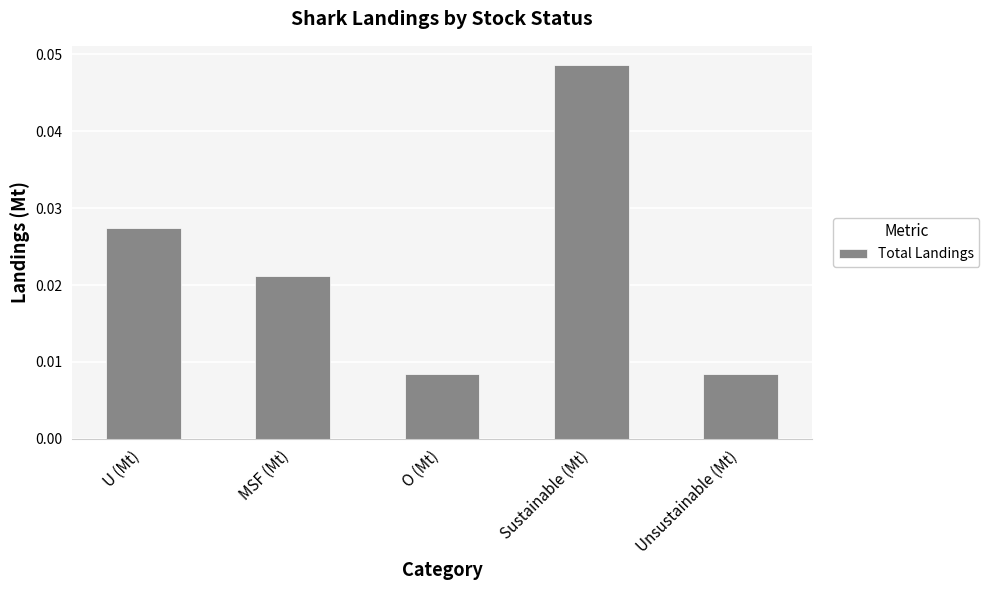

Which label corresponds to the largest value in the chart?

Sustainable (Mt)